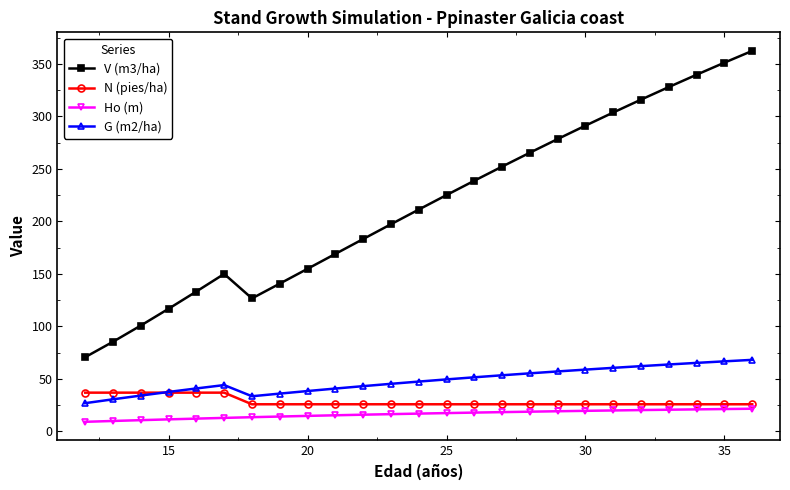

True or false: G (m2/ha) and Ho (m) cross at least once.

False